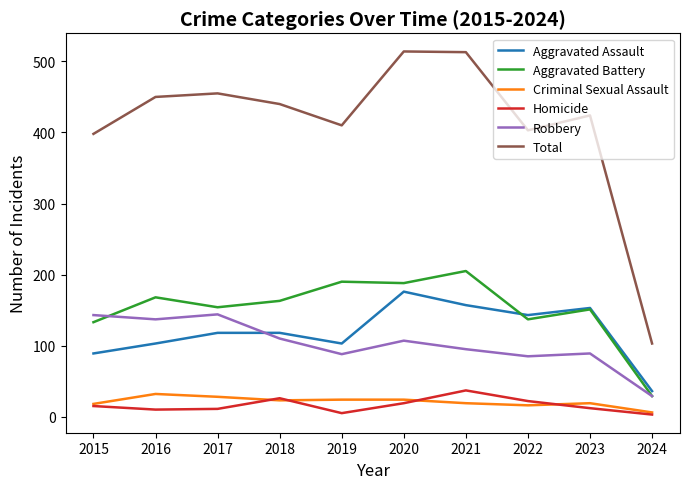

Does the chart have visible grid lines?

No